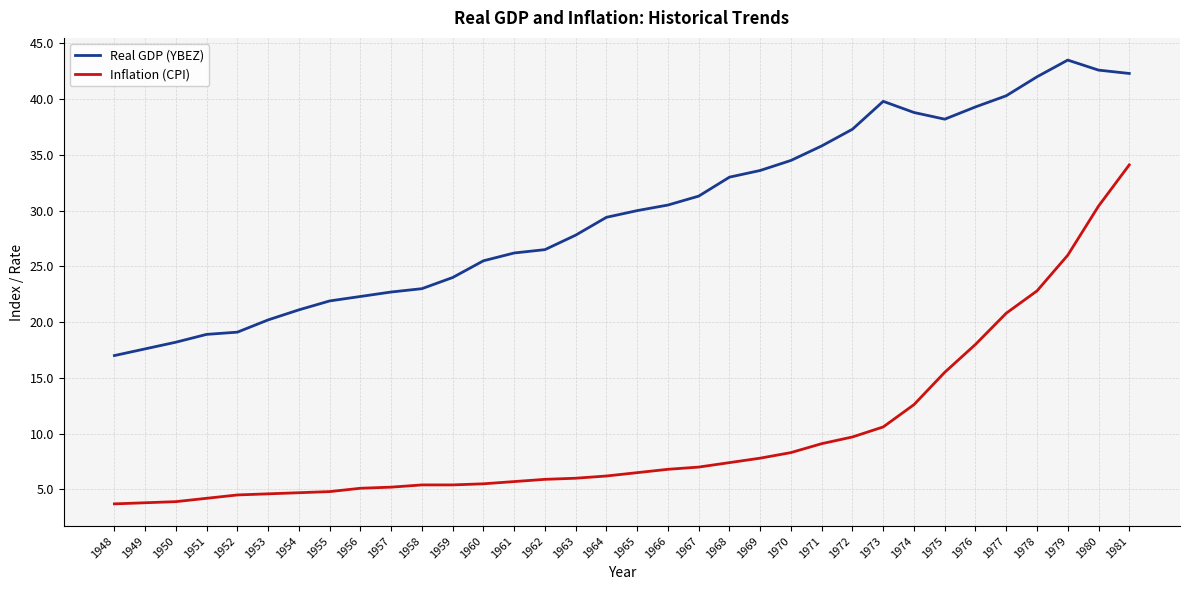

What is the maximum value shown in the chart?

43.5